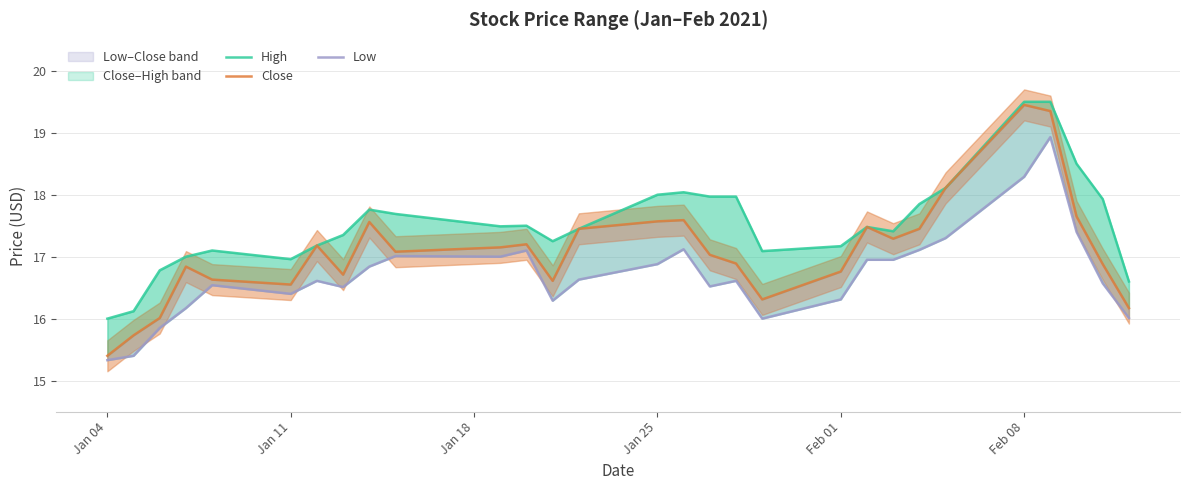

True or false: Low and High cross at least once.

False